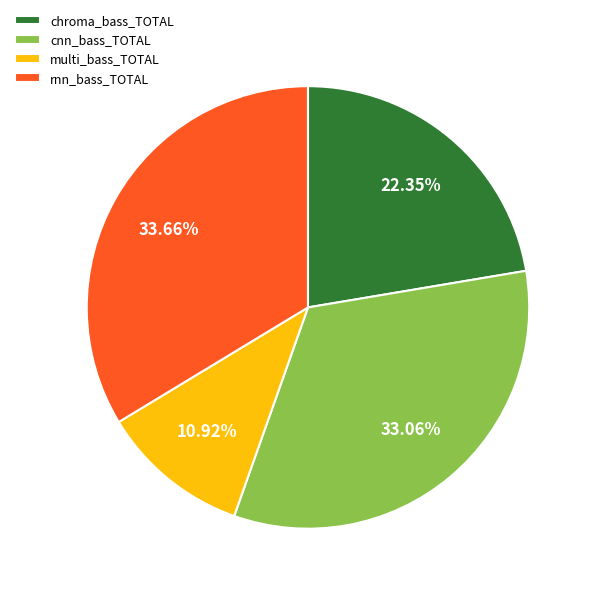

Combined, do rnn_bass_TOTAL and chroma_bass_TOTAL account for over 50%?

Yes